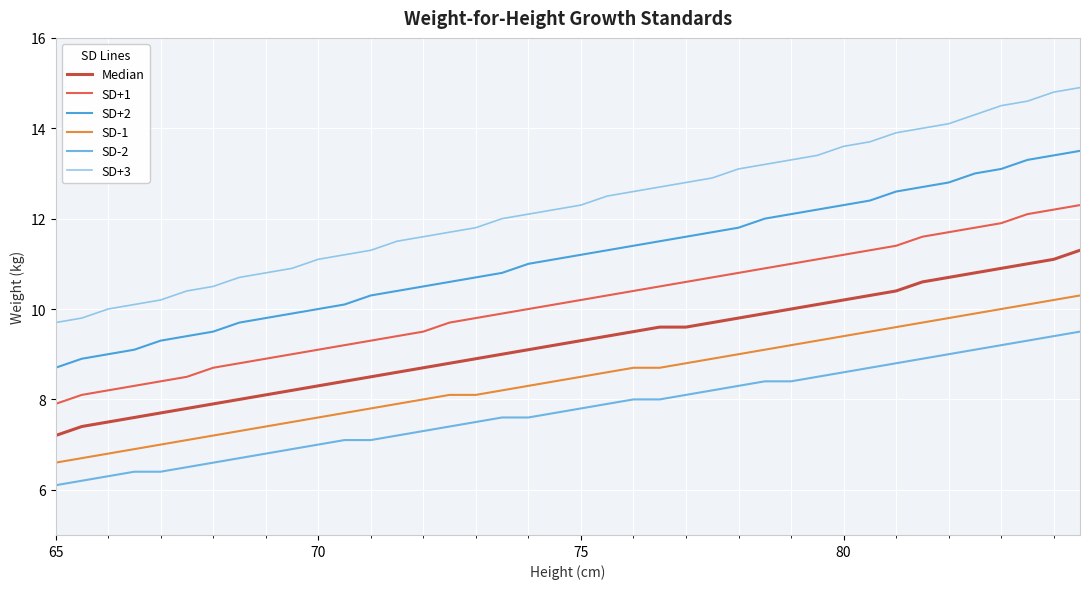

What is the difference between the second highest and minimum values in the SD+3 series?

5.1